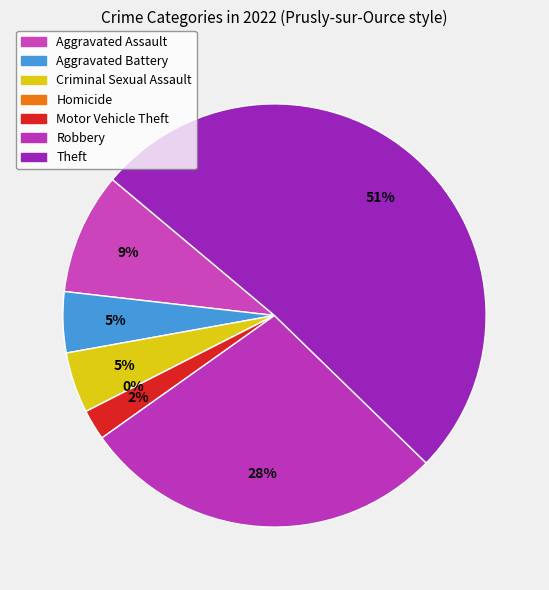

How many segments does this pie chart have?

7